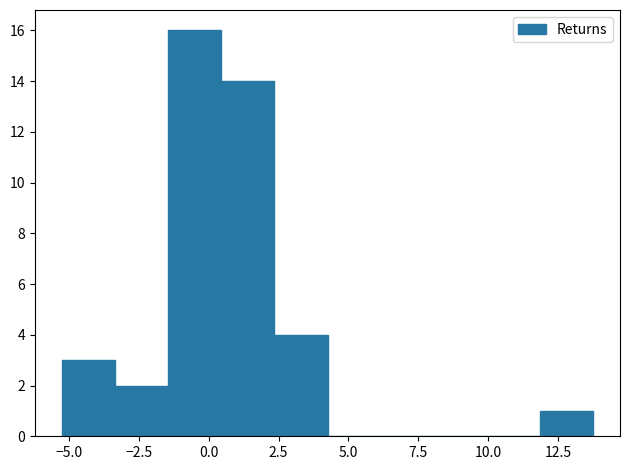

Read against the x-axis, roughly where is the centre of the tallest bar?

-0.5